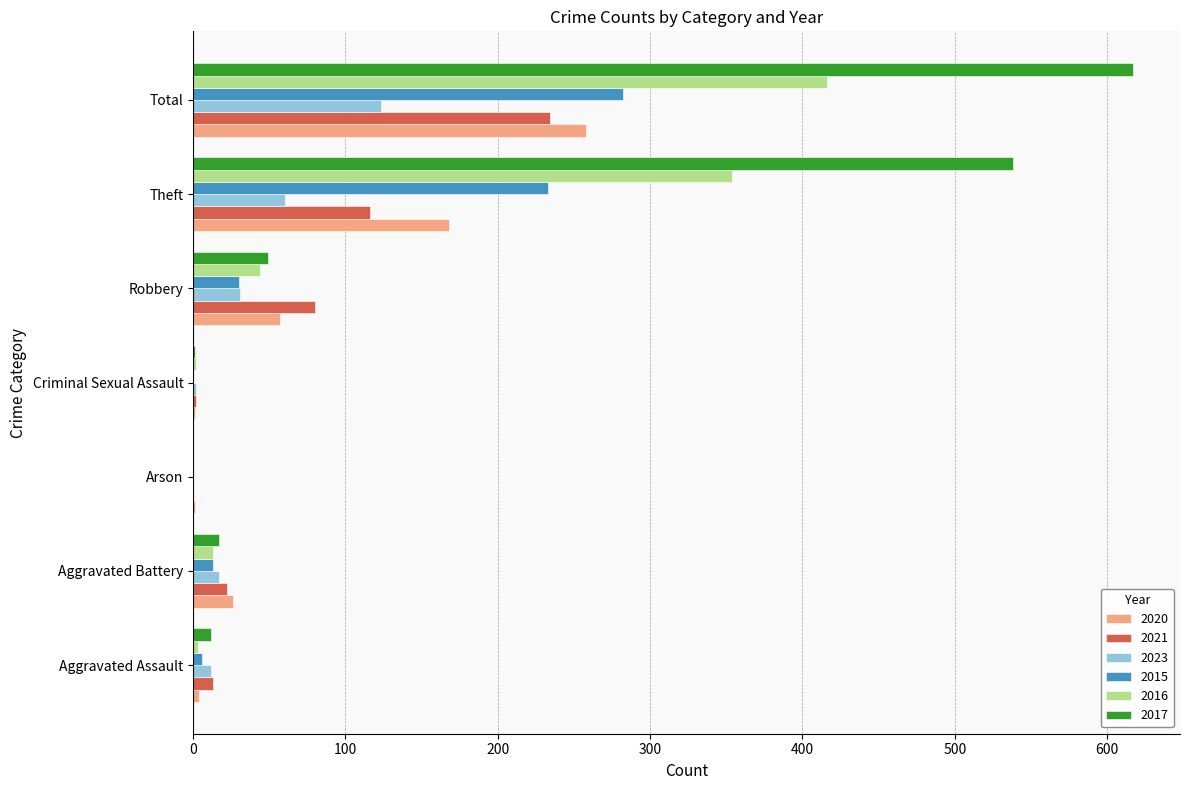

Is it true that 2021 equals 13 at Aggravated Assault?

True